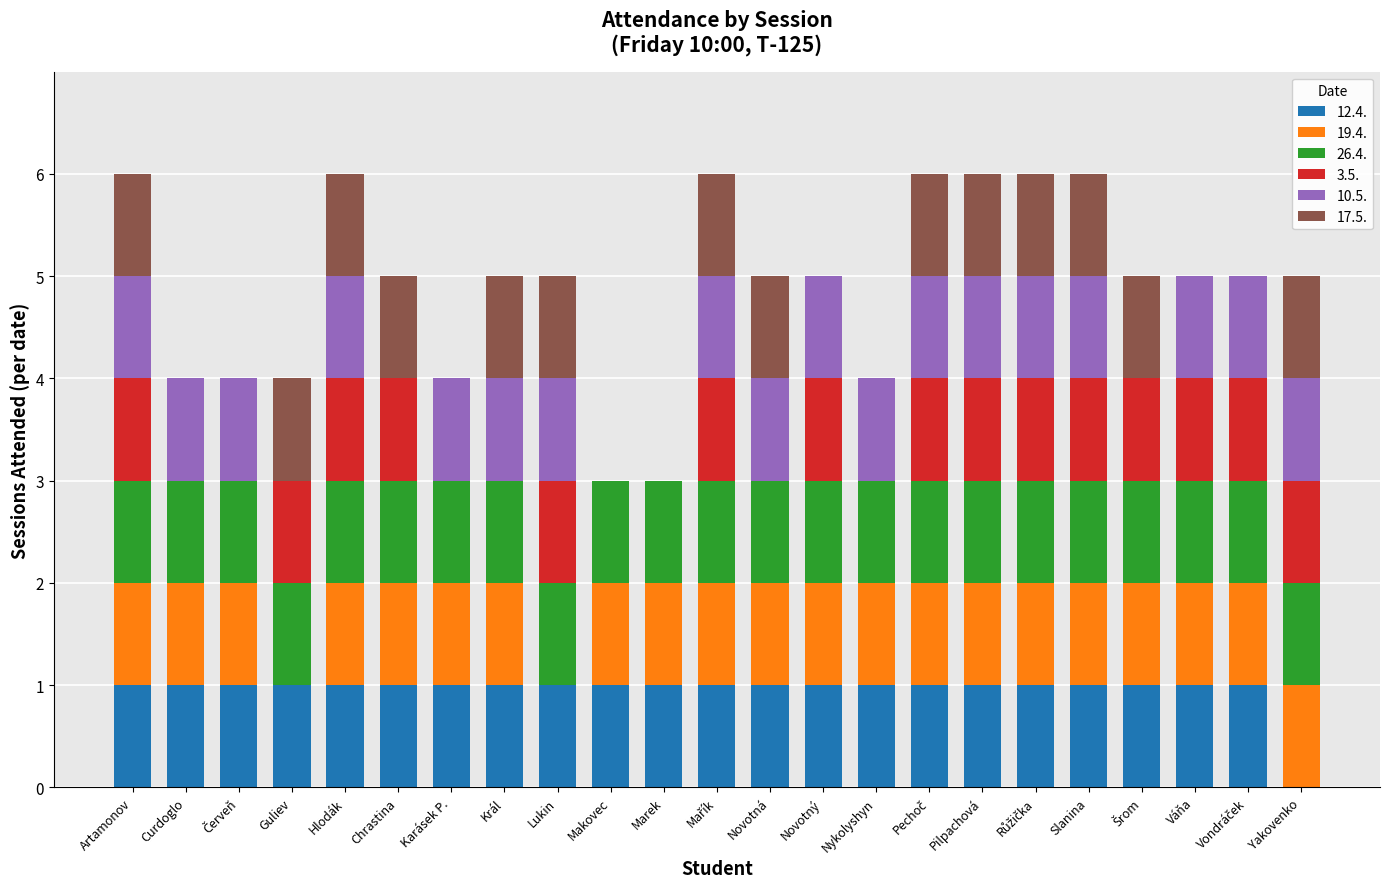

True or false: 12.4. has a value of 1 at Guliev.

True